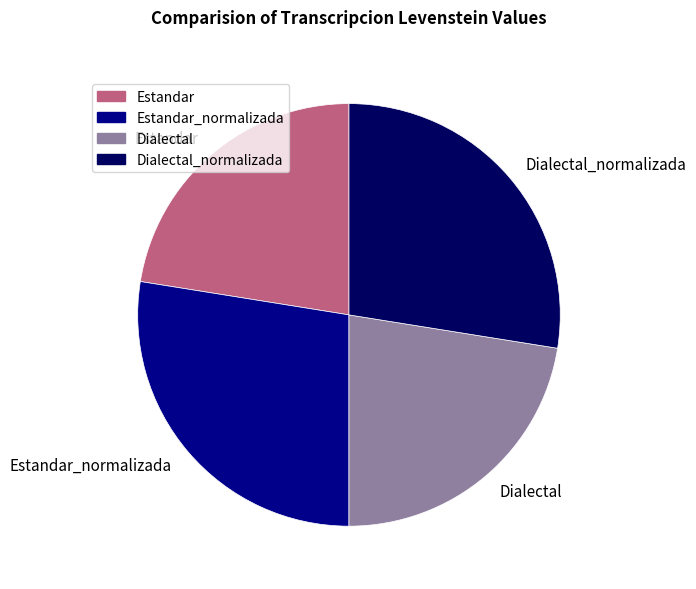

Does Estandar represent more than half of the total?

No